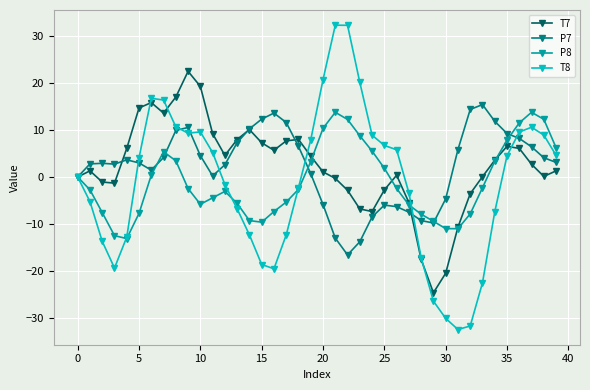

What is the value of the T8 point at the 21st from the left?

20.7